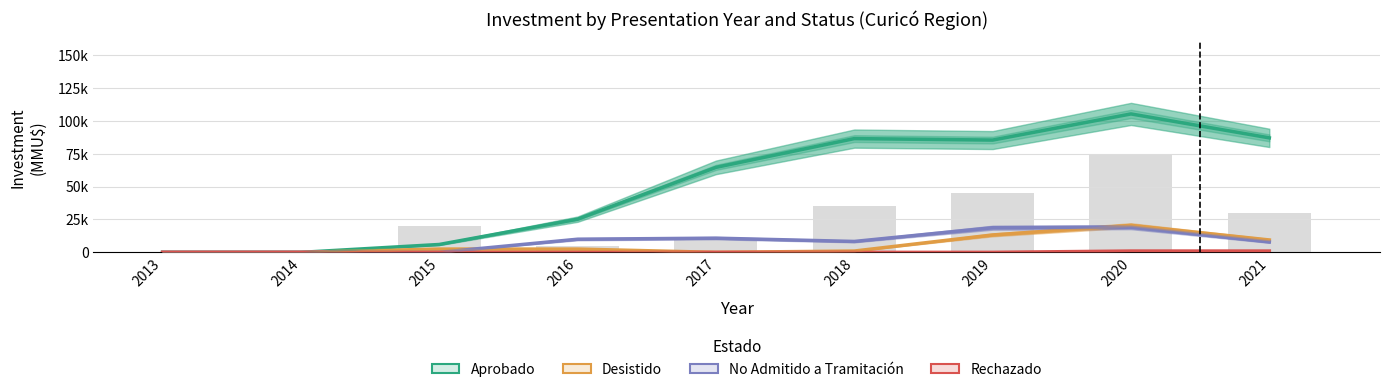

Rank the series by their maximum value, from lowest to highest.

Rechazado, No Admitido a Tramitación, Desistido, Aprobado